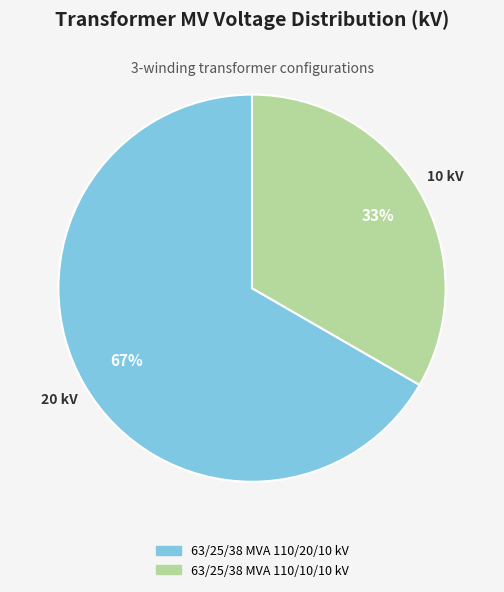

Is the sum of 63/25/38 MVA 110/10/10 kV and 63/25/38 MVA 110/20/10 kV greater than half?

Yes